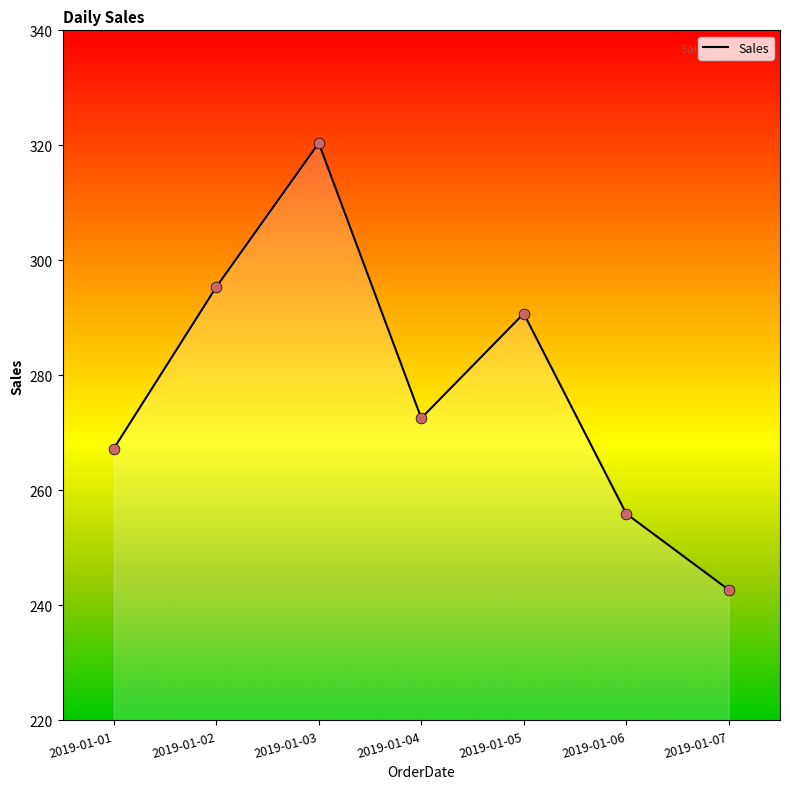

What is the change in value from 2019-01-03 to 2019-01-04?

-47.8